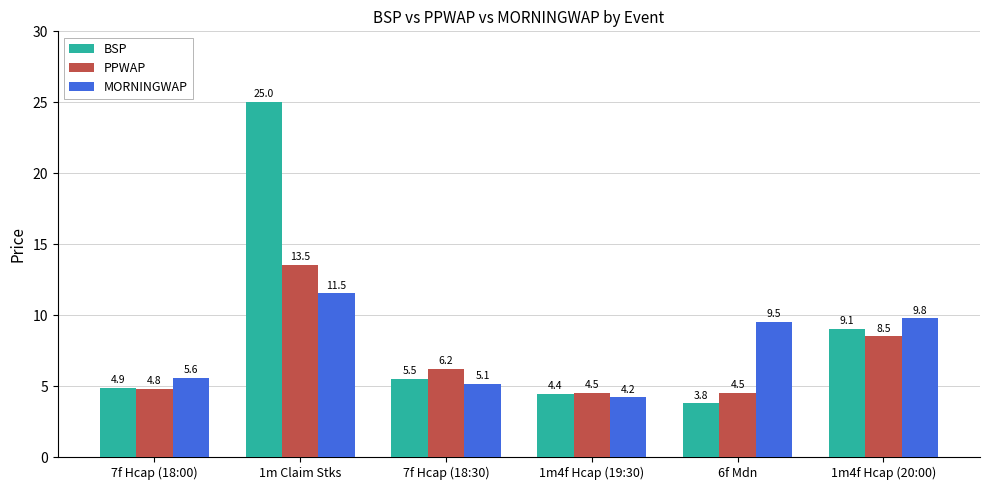

What is the spread (max minus min) of values at 7f Hcap (18:30)?

1.1